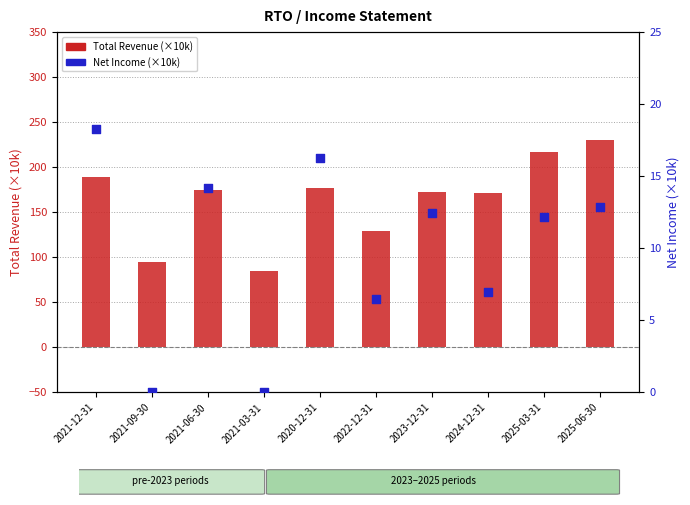

What is the total value across all series at 2022-12-31?

135.5